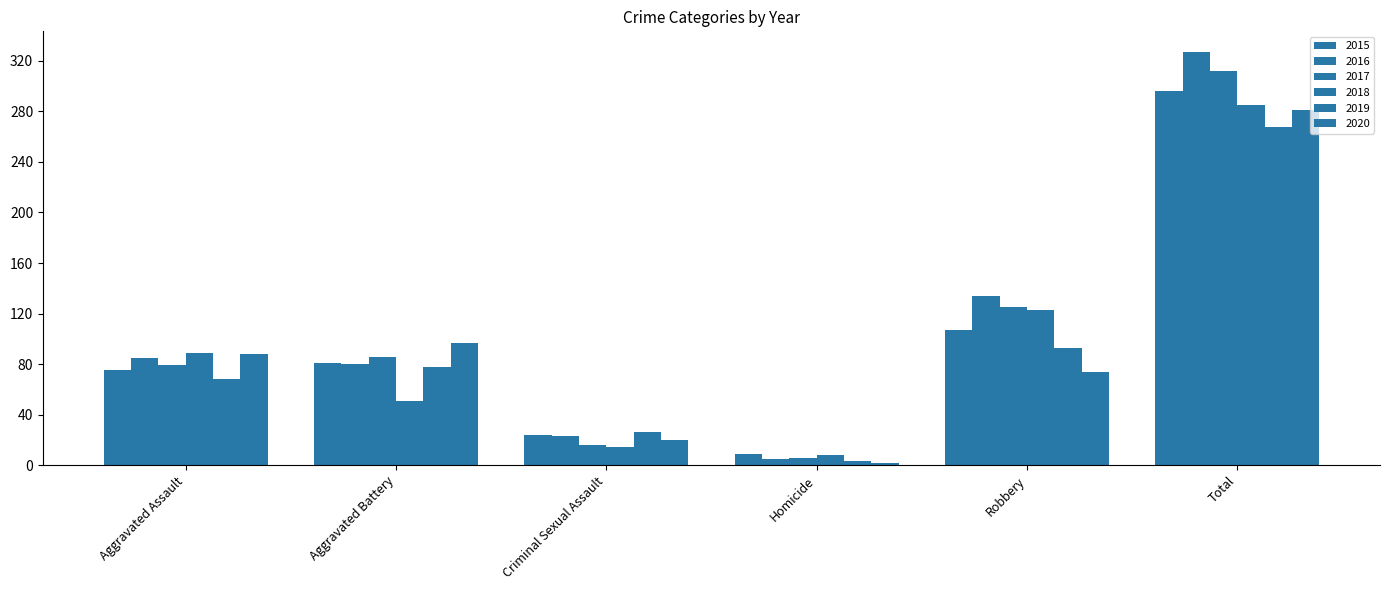

Is the value of 2020 at Robbery greater than the value of 2018 at Homicide?

Yes